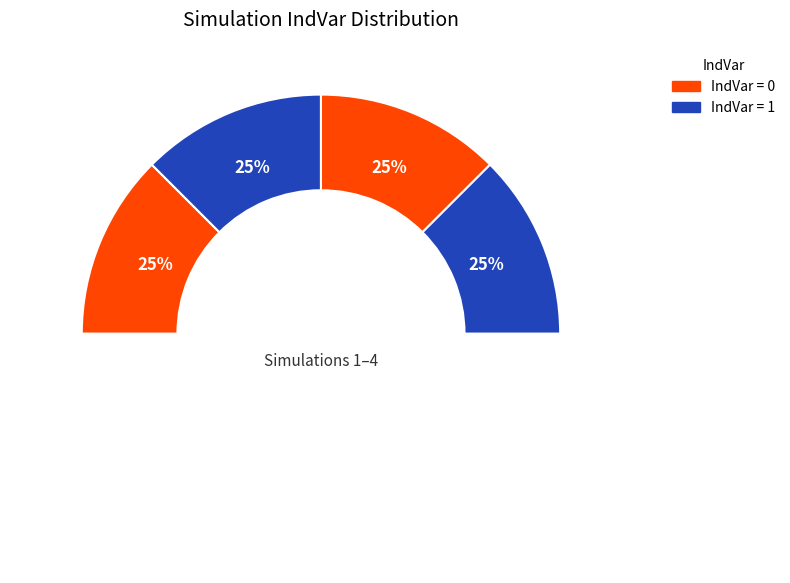

The Simulation 1 slice represents 1% of the pie. True or false?

False